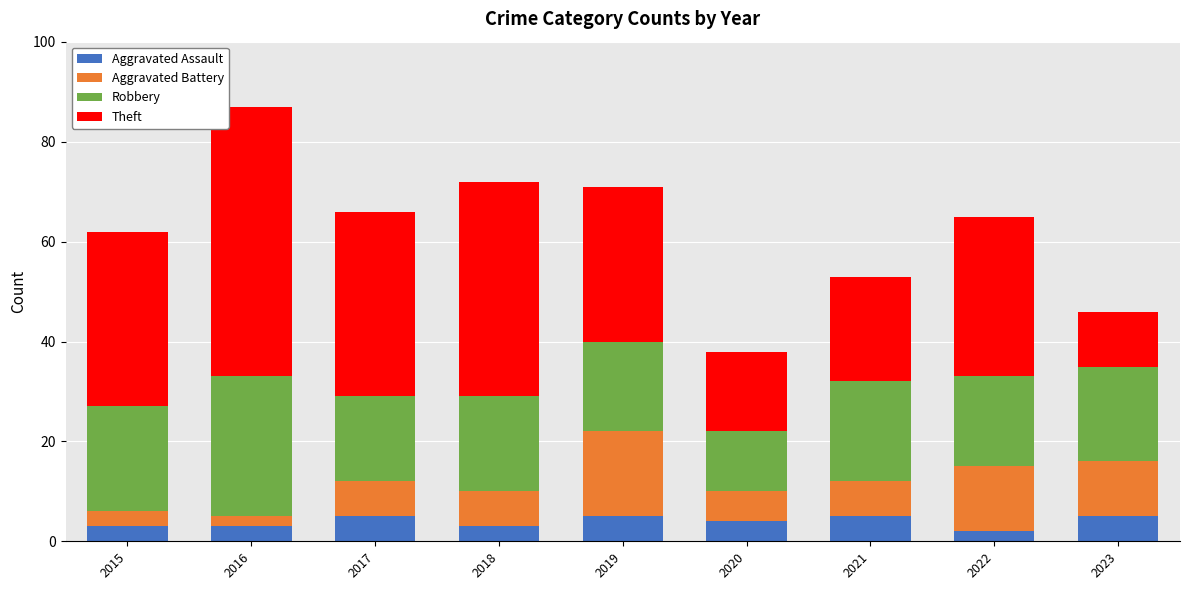

Are the bars grouped side by side (vs. stacked)?

No